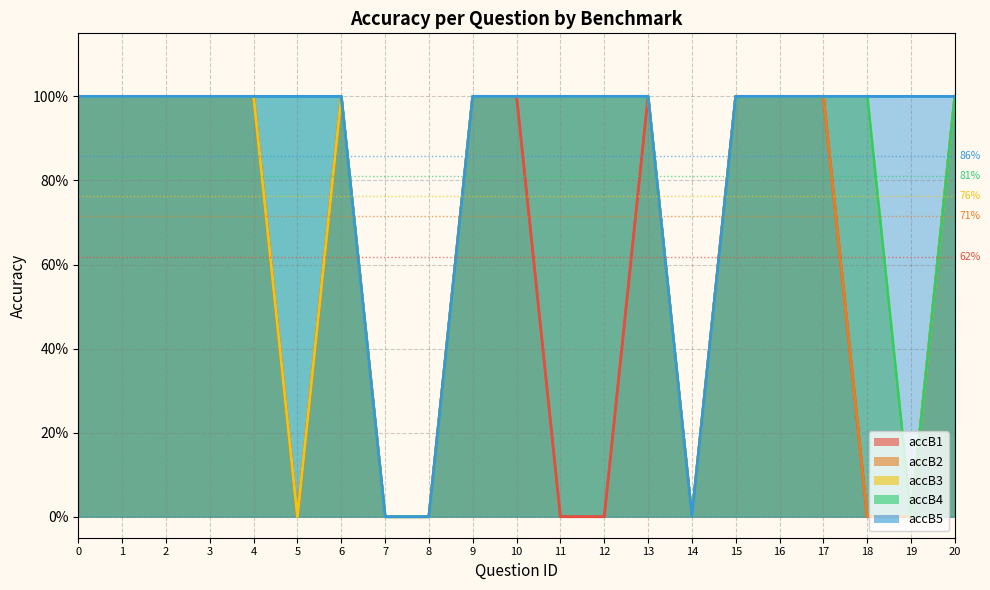

What is the greatest value displayed?

1